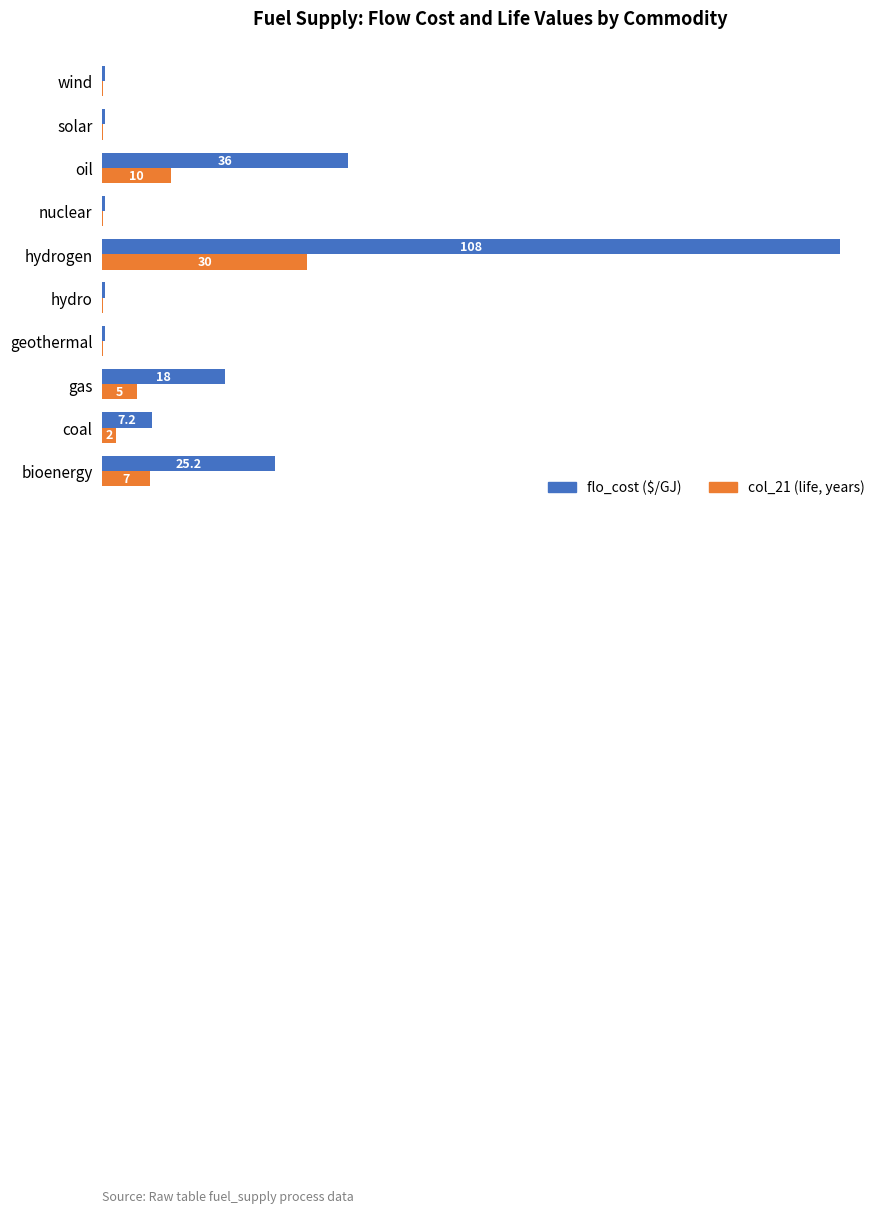

At which category does the chart reach its peak across all series?

hydrogen